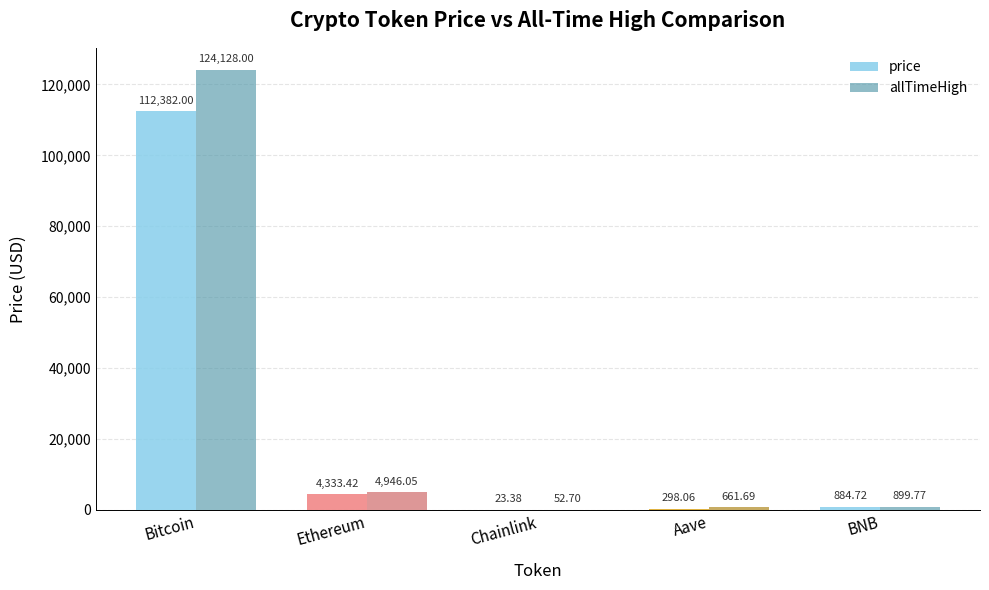

Which label corresponds to the largest value in the chart?

Bitcoin